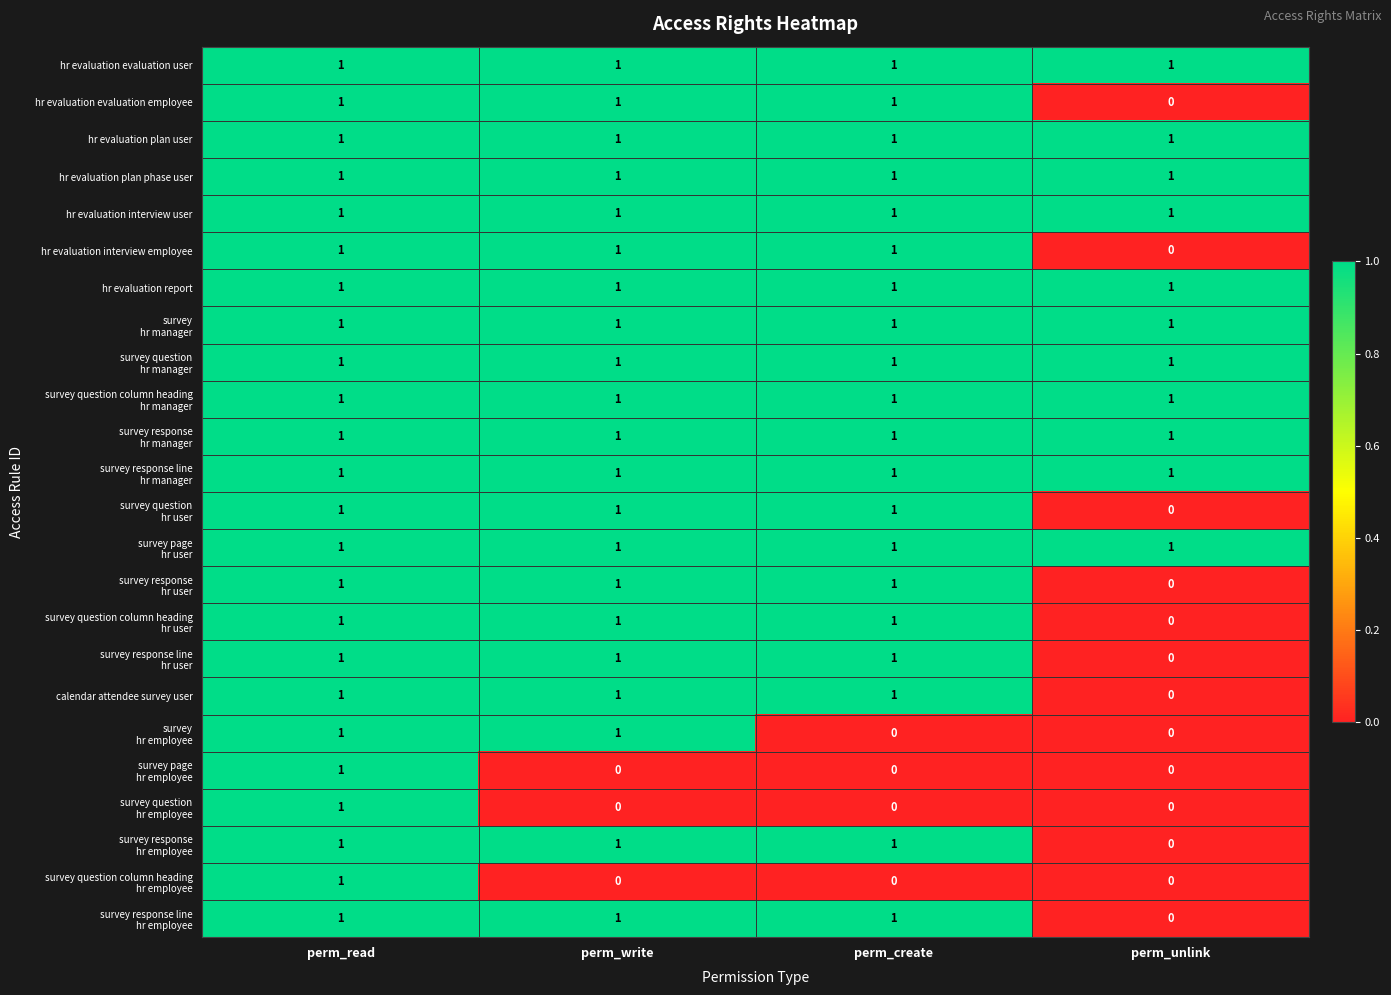

At which category is the sum across all series the highest?

perm_read